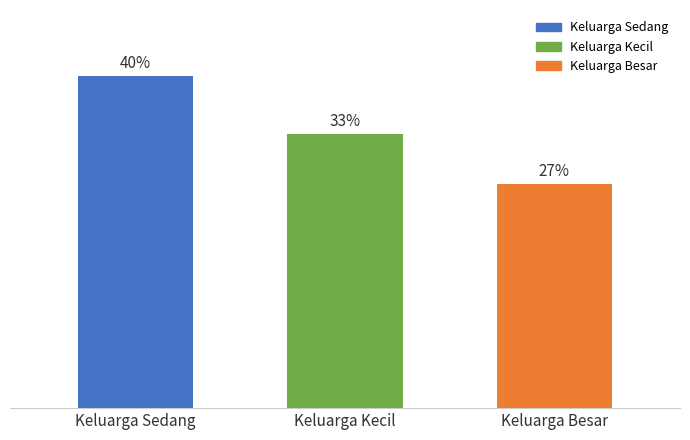

Reading left to right, transcribe all the data shown in this chart.

Keluarga Sedang=120	Keluarga Kecil=99	Keluarga Besar=81